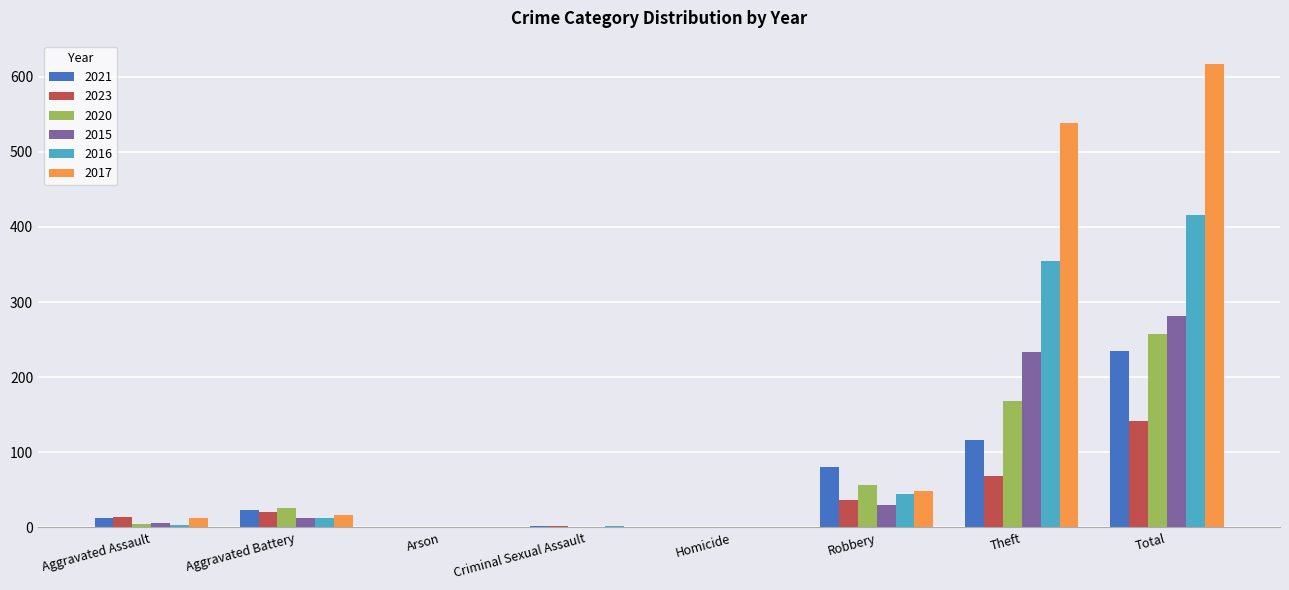

What is the total value across all series at Aggravated Battery?

112